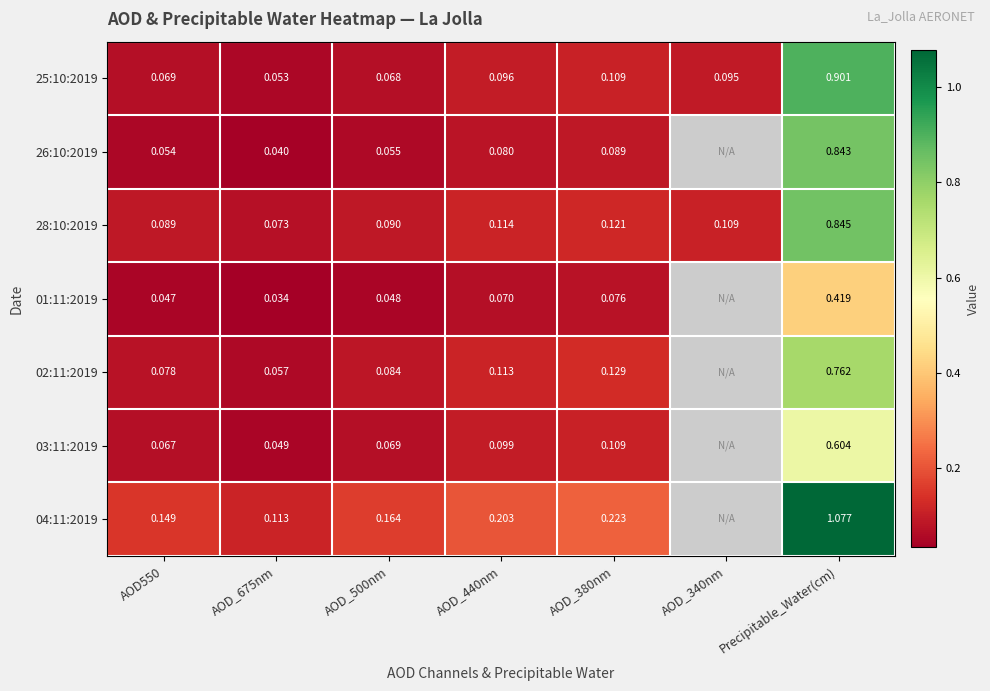

What is the sum of the 04:11:2019 values at Precipitable_Water(cm) and AOD_500nm?

1.2